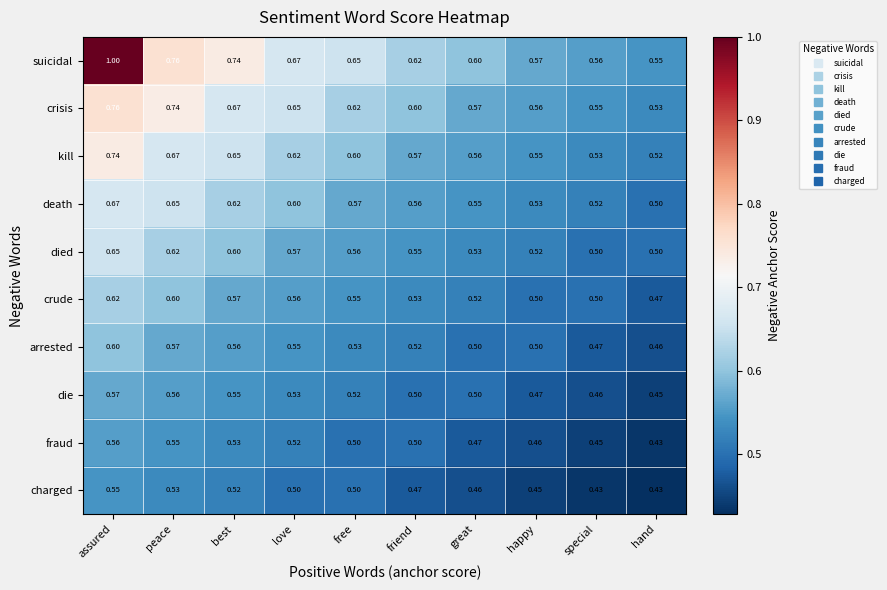

Which category has the lowest value in the crude series?

hand